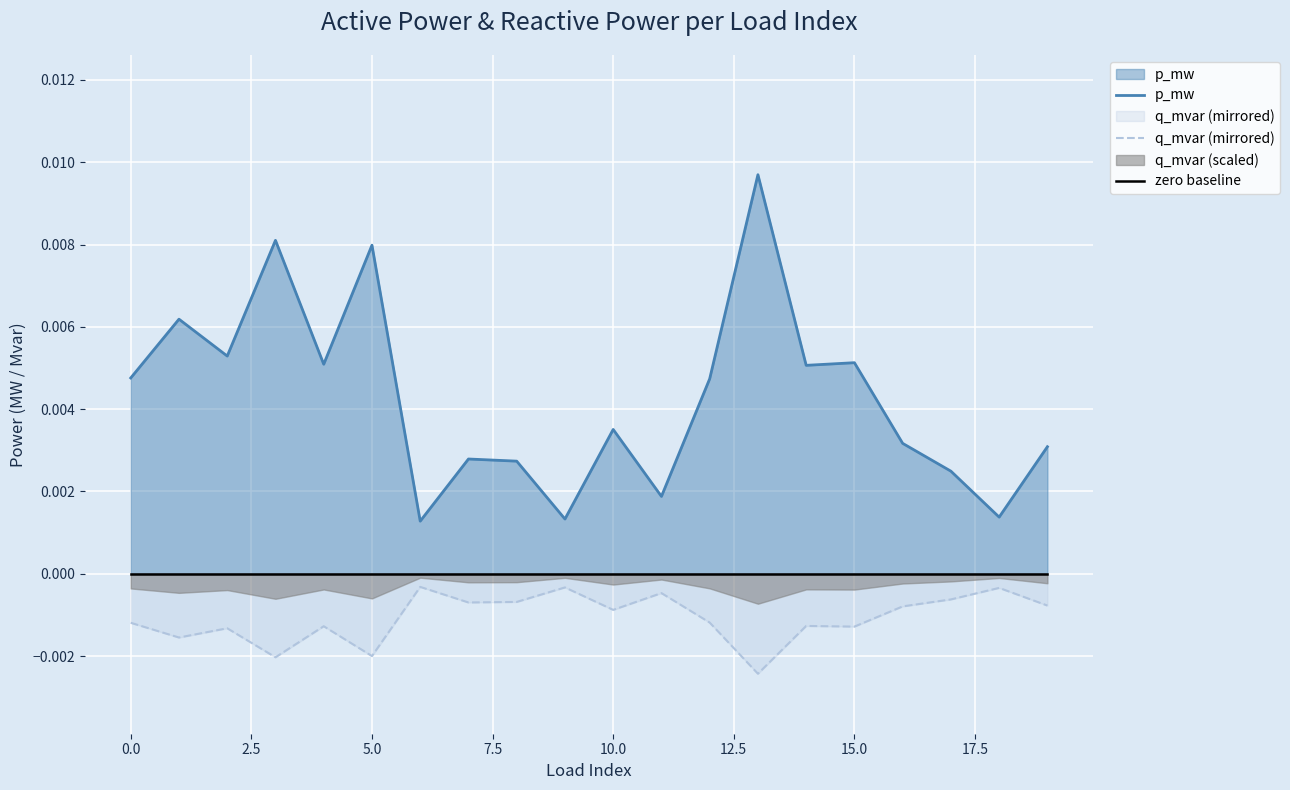

Between 5.0 and 10.0, which series saw the biggest shift?

p_mw